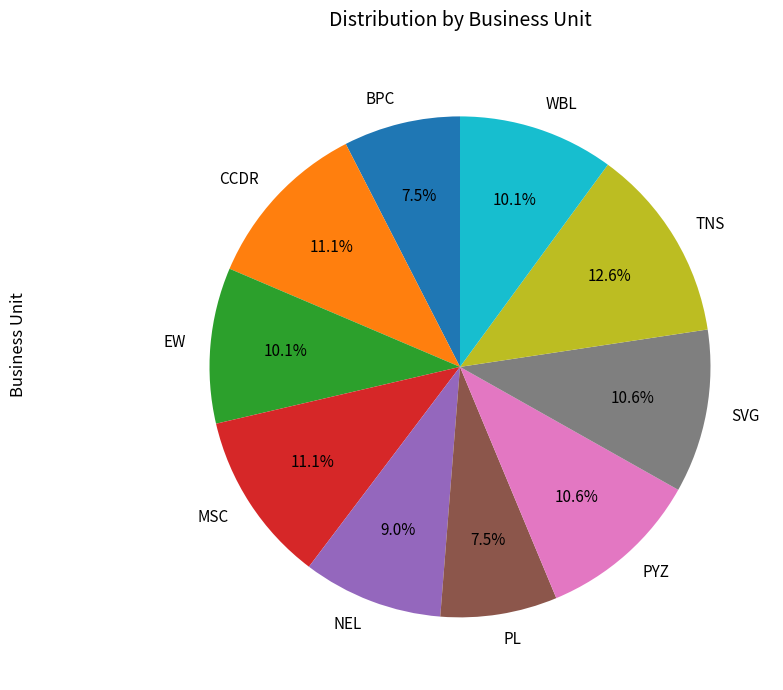

Is there any slice that represents more than half of the pie?

No